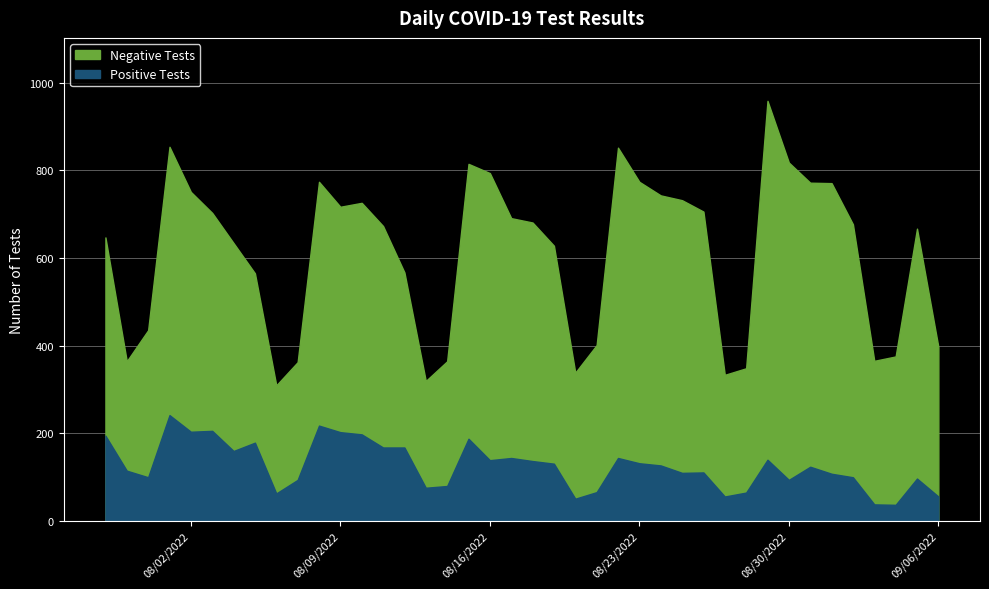

What is the smallest value displayed?

36